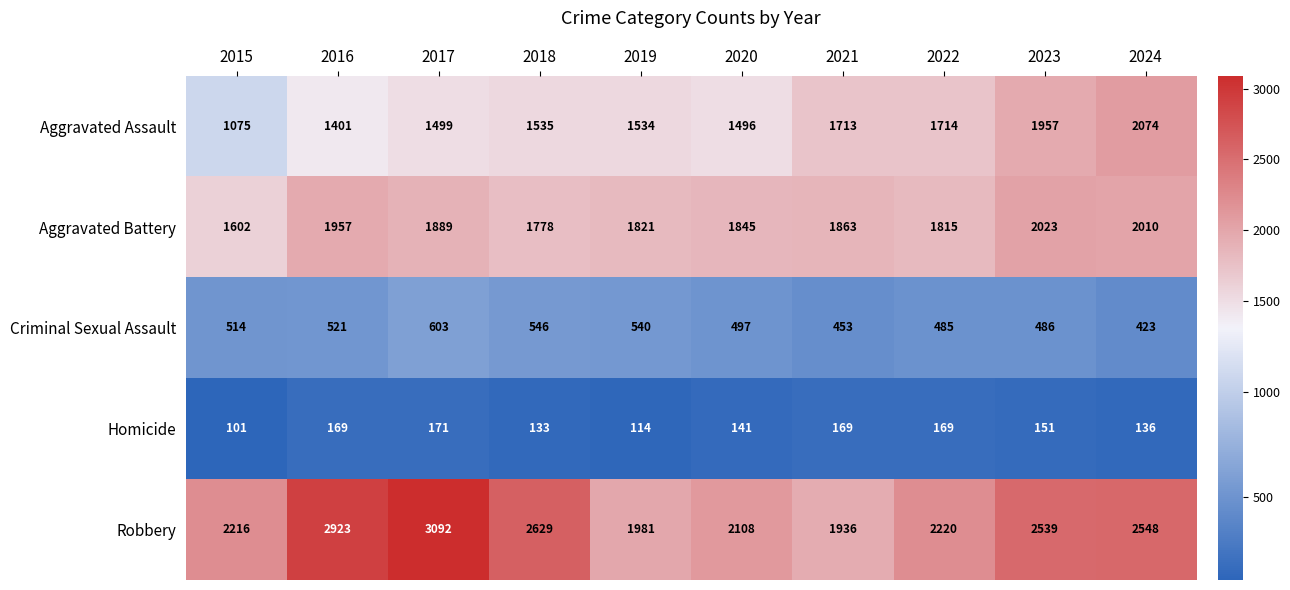

At which label is Homicide closest to 136?

2024